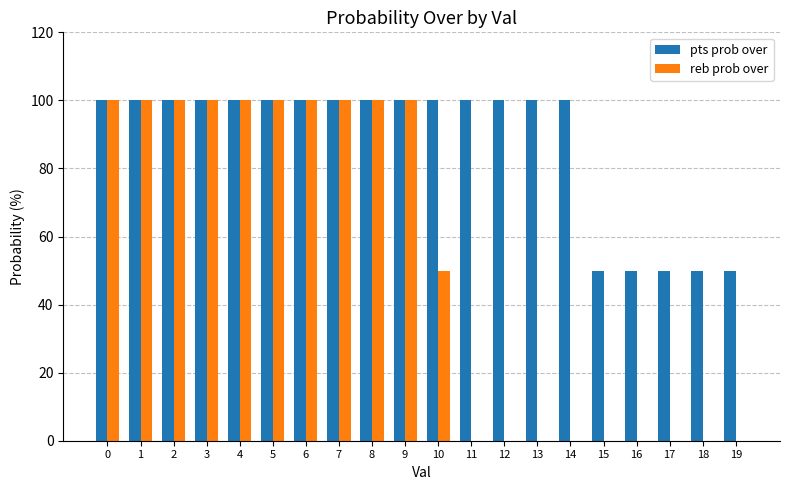

How many groups of bars are there?

20